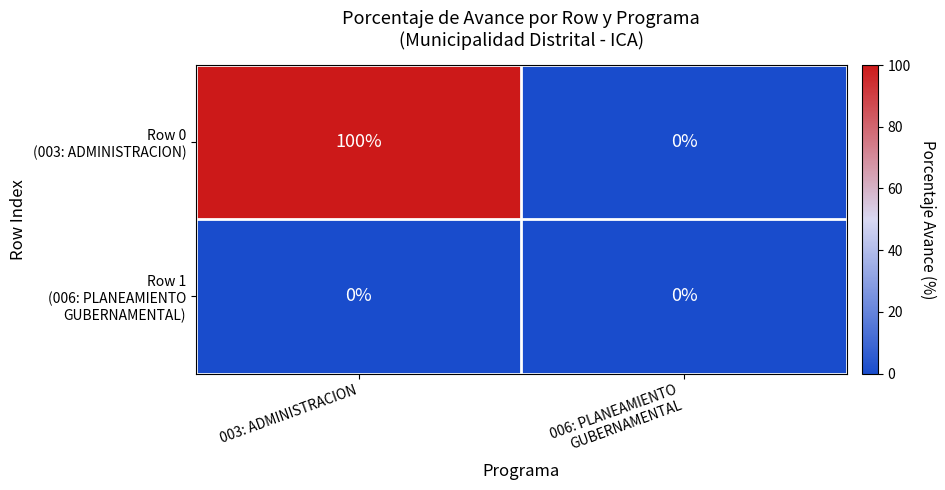

What is the total value across all series at 003: ADMINISTRACION?

100